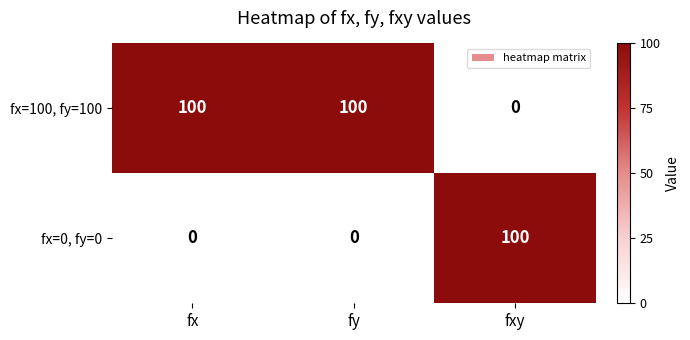

What is the maximum value shown in the chart?

100